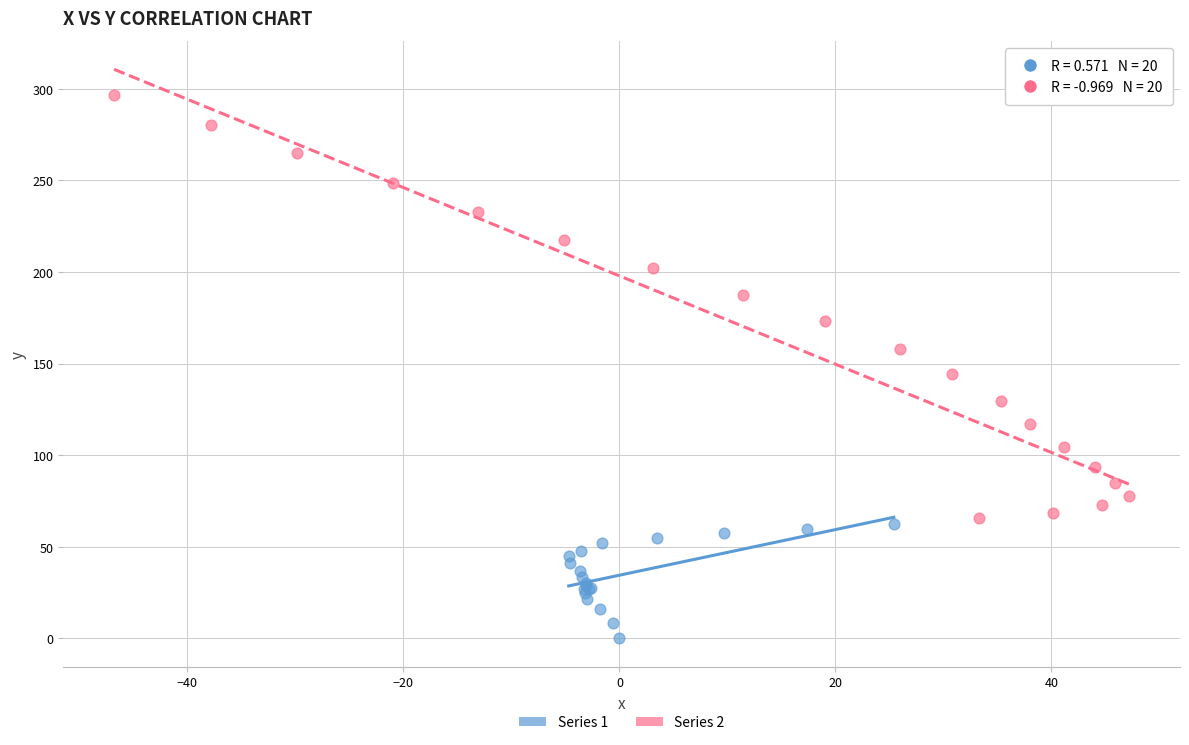

Which series has the largest Y range (max minus min)?

Series 2